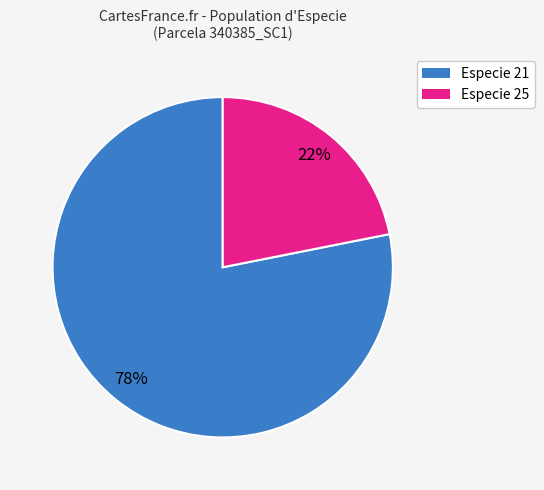

How many segments does this pie chart have?

2